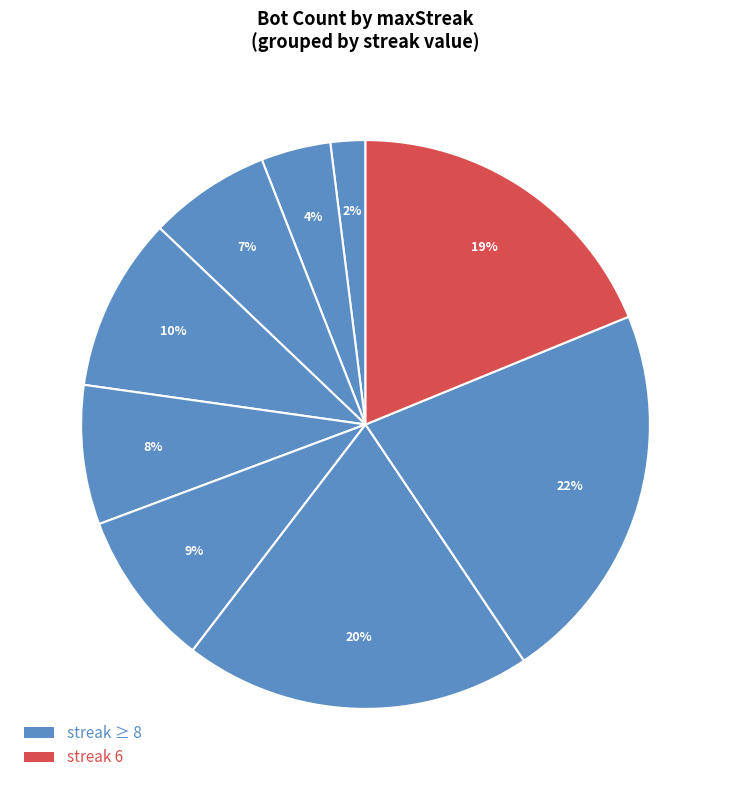

How many segments does this pie chart have?

9